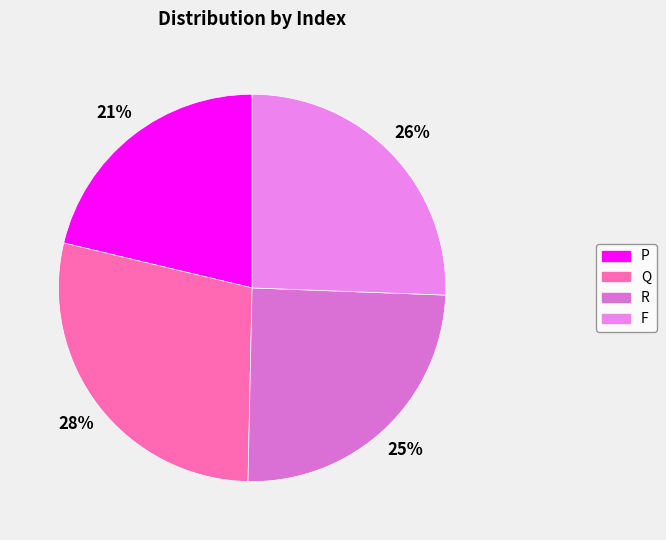

True or false: P accounts for 21% of the total.

True